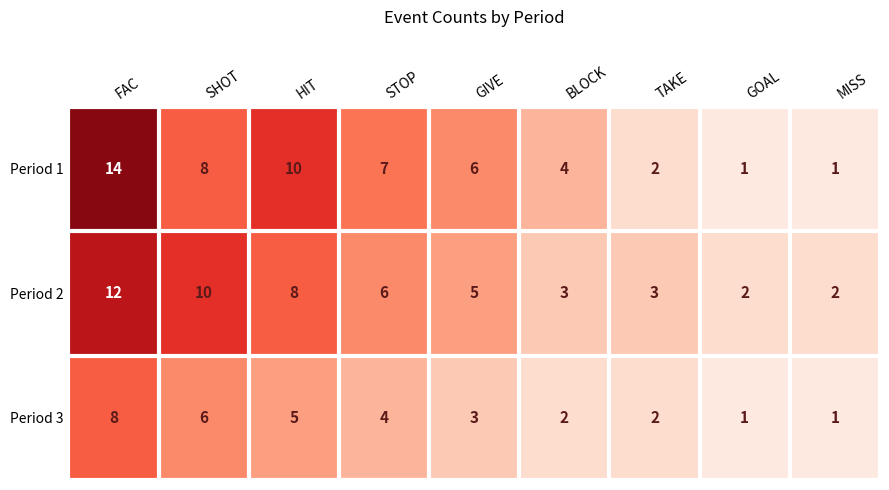

Reading right to left, list all the values displayed in this chart.

Period 1: 1	1	2	4	6	7	10	8	14
Period 2: 2	2	3	3	5	6	8	10	12
Period 3: 1	1	2	2	3	4	5	6	8